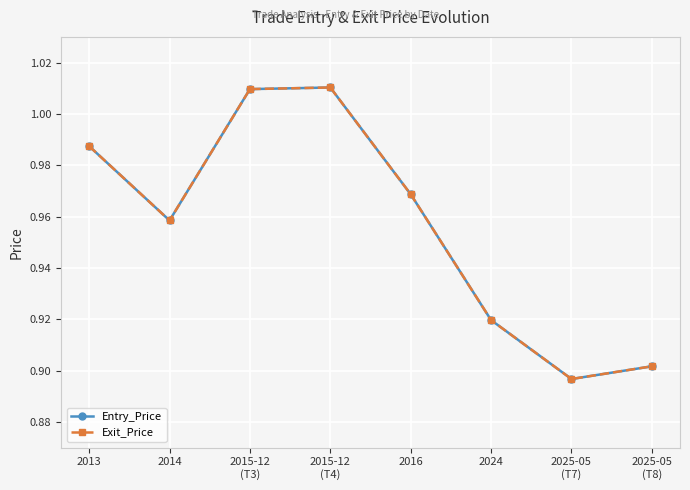

Is this an area chart (filled region under the line)?

No